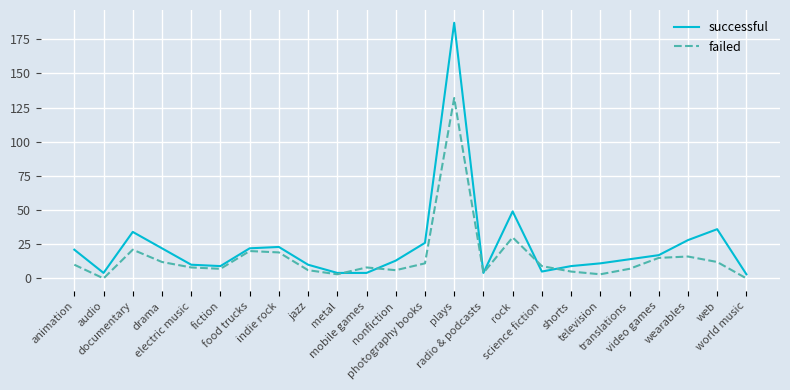

Reading left to right, what are all the values shown in this chart?

successful: 21	4	34	22	10	9	22	23	10	4	4	13	26	187	4	49	5	9	11	14	17	28	36	3
failed: 10	0	21	12	8	7	20	19	6	3	8	6	11	132	4	30	9	5	3	7	15	16	12	0